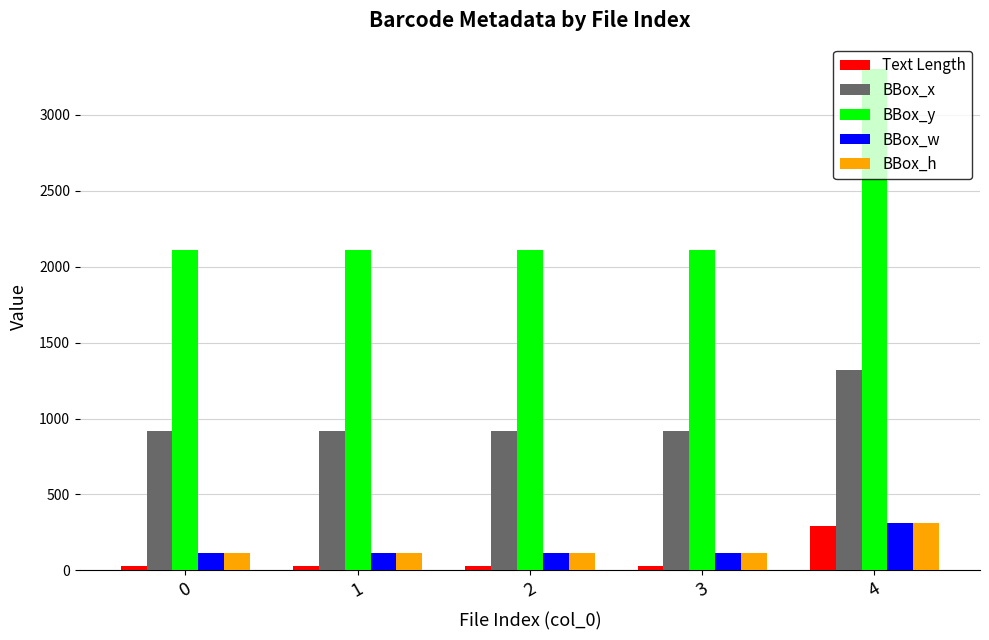

What are all the series names shown in the legend?

Text Length, BBox_x, BBox_y, BBox_w, BBox_h